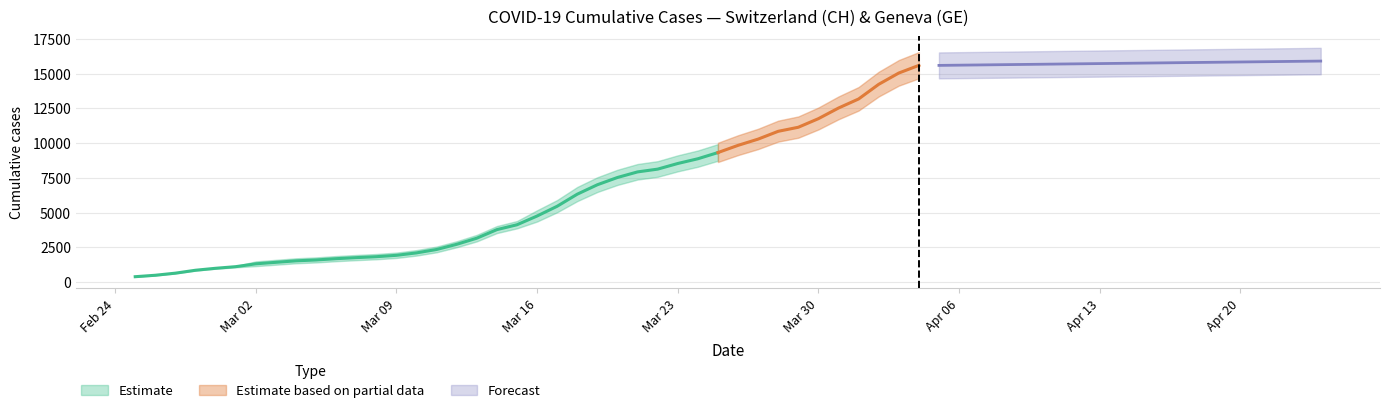

The GE series shows 13033 at 2020-03-26. True or false?

False